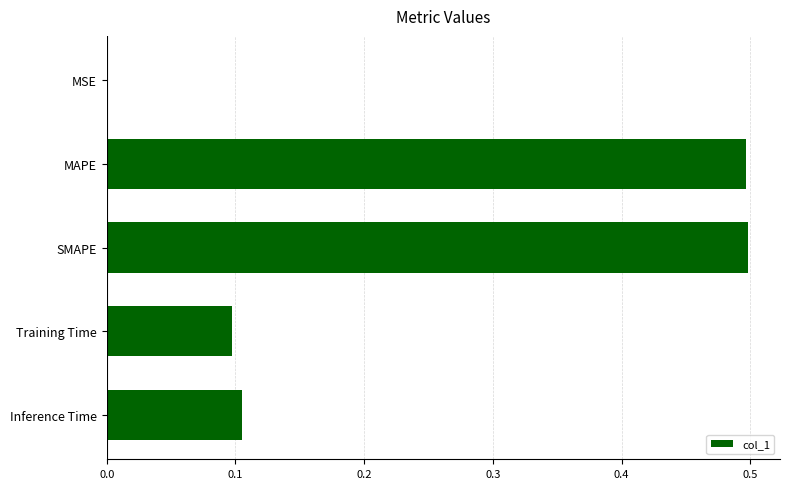

Between SMAPE and Inference Time, which is larger?

SMAPE